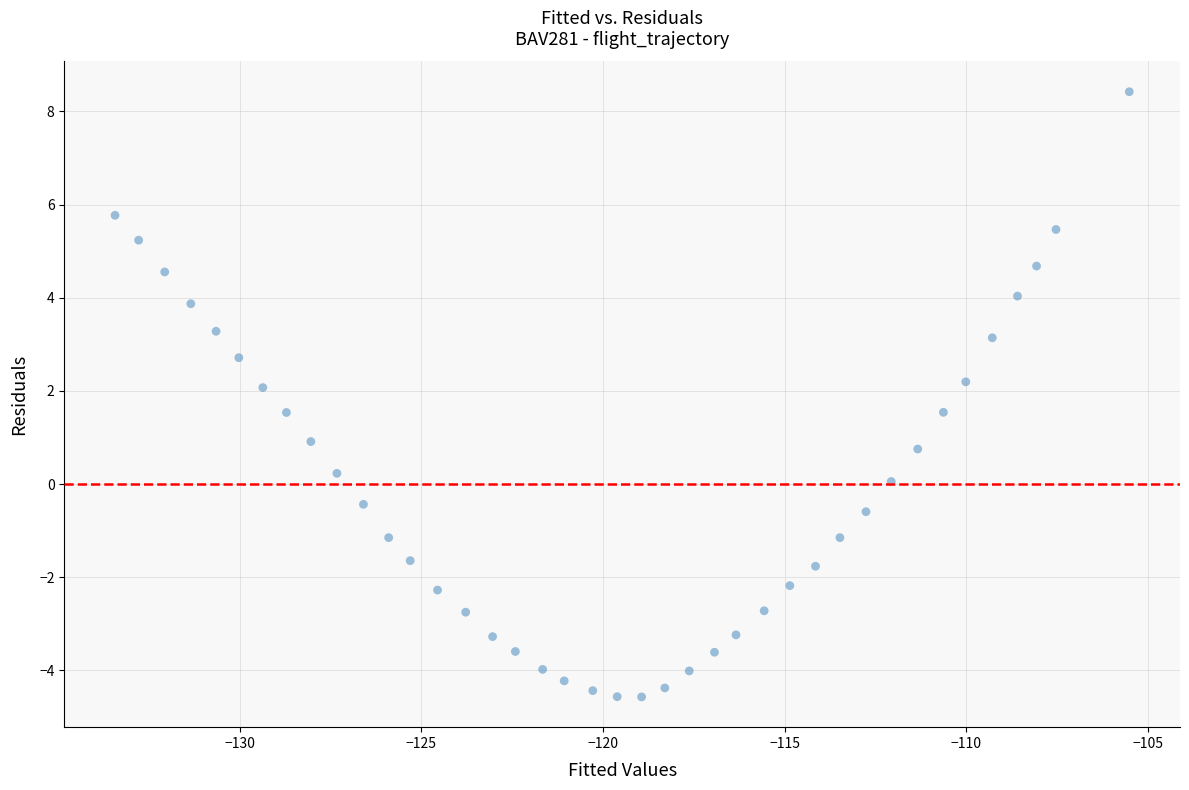

What is the range of Y values (max minus min)?

13.0